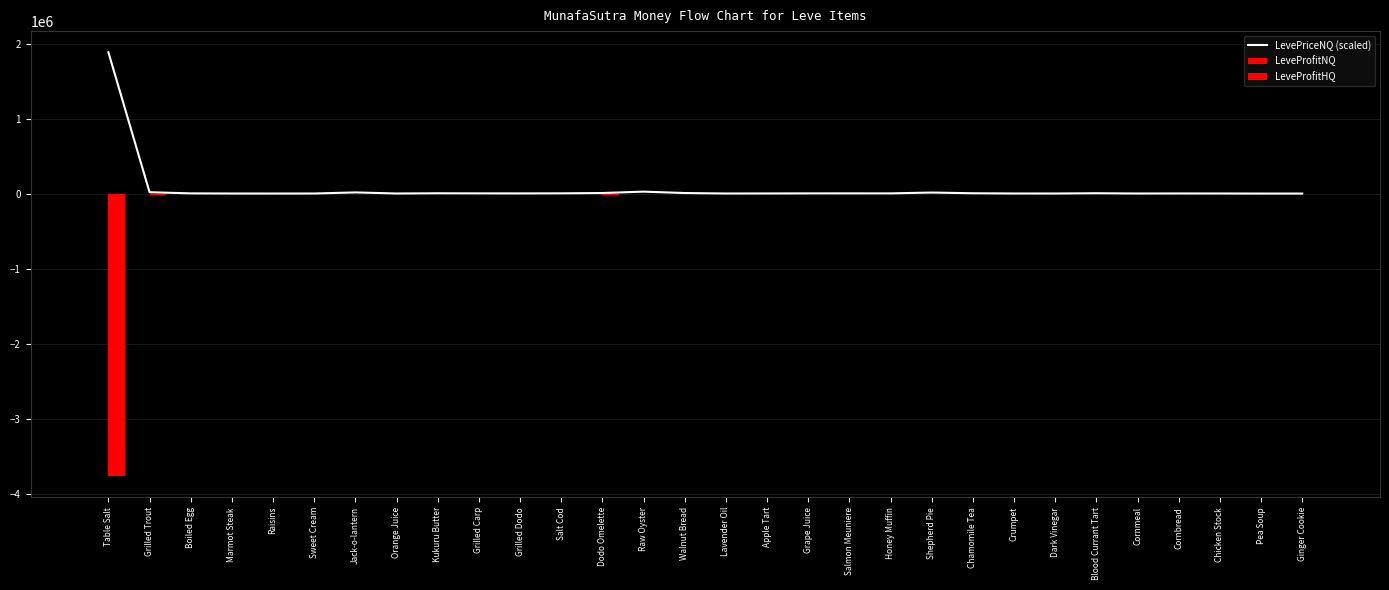

Reading left to right, list all the values displayed in this chart.

LevePriceNQ (scaled): Table Salt=1883416.1	Grilled Trout=17843.6	Boiled Egg=2466.1	Marmot Steak=602.0	Raisins=345.0	Sweet Cream=710.2	Jack-o-lantern=15291.9	Orange Juice=864.1	Kukuru Butter=3927.8	Grilled Carp=2631.2	Grilled Dodo=2085.1	Salt Cod=3168.2	Dodo Omelette=7200.4	Raw Oyster=25652.4	Walnut Bread=7200.4	Lavender Oil=753.8	Apple Tart=1345.6	Grape Juice=2513.0	Salmon Meuniere=2630.0	Honey Muffin=2470.6	Shepherd Pie=13500.8	Chamomile Tea=4115.8	Crumpet=855.1	Dark Vinegar=678.0	Blood Currant Tart=4500.3	Cornmeal=712.0	Cornbread=1326.1	Chicken Stock=873.1	Pea Soup=0.0	Ginger Cookie=0.0
LeveProfitNQ: Table Salt=-4591.9	Grilled Trout=-5835.5	Boiled Egg=-710.0	Marmot Steak=-87.7	Raisins=-3.0	Sweet Cream=-97.7	Jack-o-lantern=-4873.0	Orange Juice=-148.0	Kukuru Butter=-1136.2	Grilled Carp=-737.0	Grilled Dodo=-526.0	Salt Cod=-887.0	Dodo Omelette=-2173.0	Raw Oyster=-8377.3	Walnut Bread=-2231.0	Lavender Oil=-16.2	Apple Tart=-279.5	Grape Juice=-549.6	Salmon Meuniere=-644.6	Honey Muffin=-546.5	Shepherd Pie=-4212.0	Chamomile Tea=-1287.9	Crumpet=-116.0	Dark Vinegar=121.0	Blood Currant Tart=-1206.0	Cornmeal=-168.3	Cornbread=-104.0	Chicken Stock=-8.0	Pea Soup=0.0	Ginger Cookie=0.0
LeveProfitHQ: Table Salt=-3766832.2	Grilled Trout=-18224.0	Boiled Egg=-5294.0	Marmot Steak=-526.0	Raisins=-824.0	Sweet Cream=0.0	Jack-o-lantern=-5848.0	Orange Juice=-2086.0	Kukuru Butter=-900.5	Grilled Carp=-4180.0	Grilled Dodo=-1538.0	Salt Cod=-9338.0	Dodo Omelette=-16654.0	Raw Oyster=-12346.0	Walnut Bread=-6893.0	Lavender Oil=-901.2	Apple Tart=-6653.7	Grape Juice=-4926.0	Salmon Meuniere=-4964.0	Honey Muffin=-1849.0	Shepherd Pie=-9538.5	Chamomile Tea=-1968.0	Crumpet=-9338.0	Dark Vinegar=-1598.0	Blood Currant Tart=-9138.0	Cornmeal=-3978.0	Cornbread=0.0	Chicken Stock=-1467.0	Pea Soup=-4963.5	Ginger Cookie=-11940.3